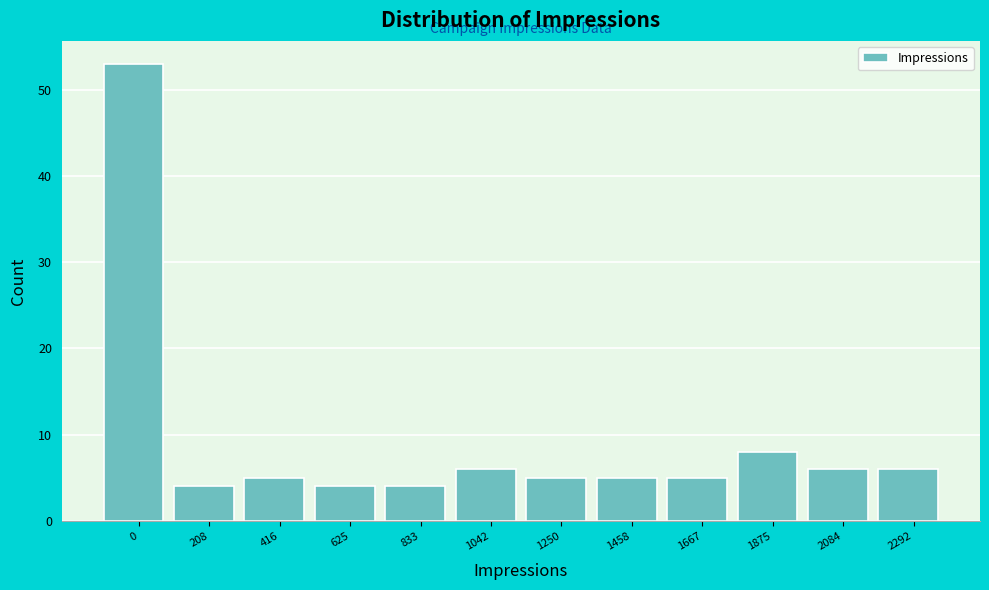

Reading right to left, extract all data points from this chart.

2292=6	2084=6	1875=8	1667=5	1458=5	1250=5	1042=6	833=4	625=4	416=5	208=4	0=53